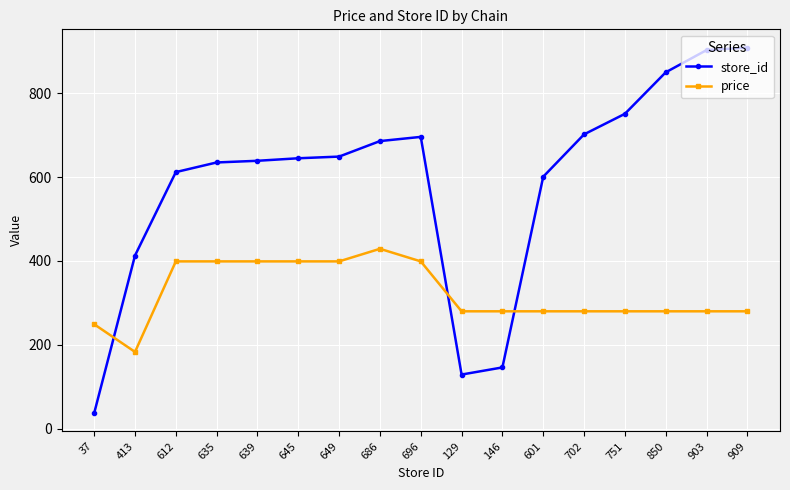

How many intersections are there between store_id and price?

3